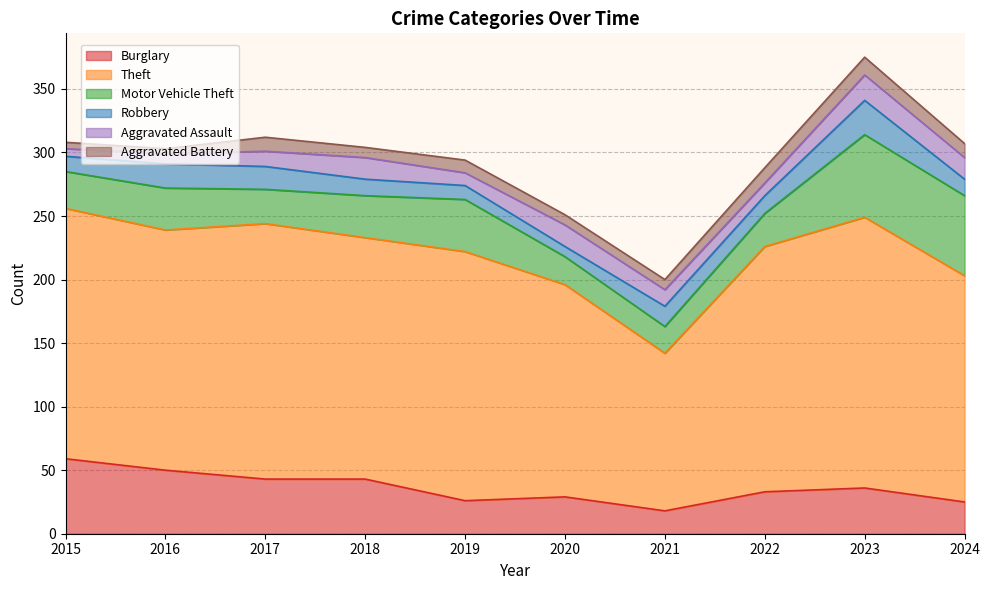

At 2020, list the series in order from largest to smallest.

Theft, Burglary, Motor Vehicle Theft, Aggravated Assault, Robbery, Aggravated Battery